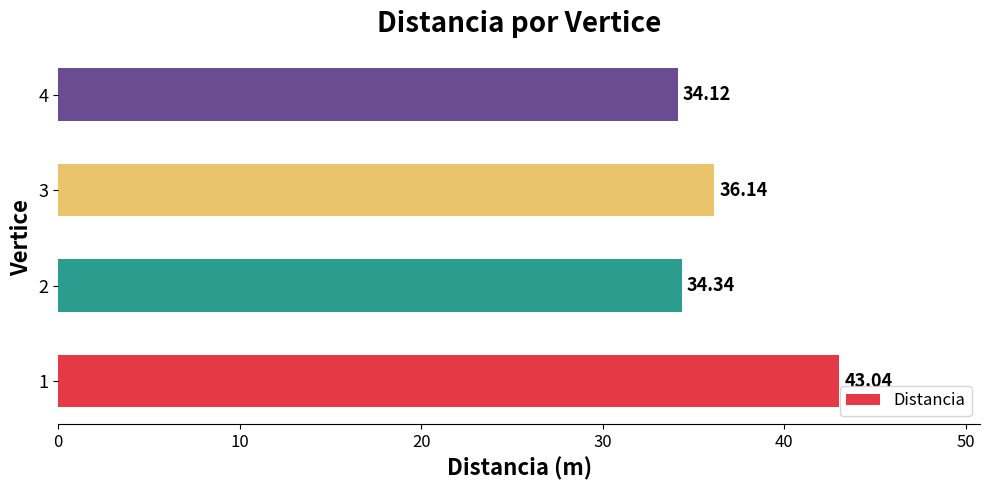

What is the change in value from 1 to 3?

-6.9